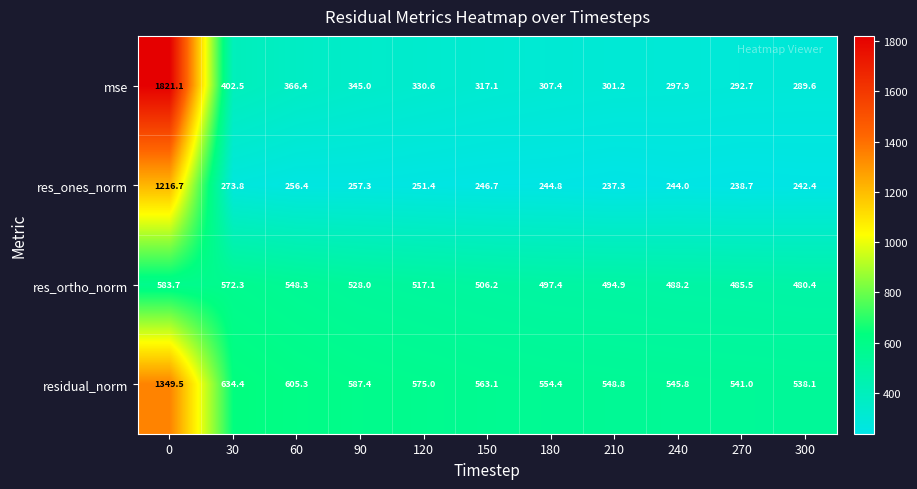

The value of res_ones_norm at 60 is 413.2. True or false?

False